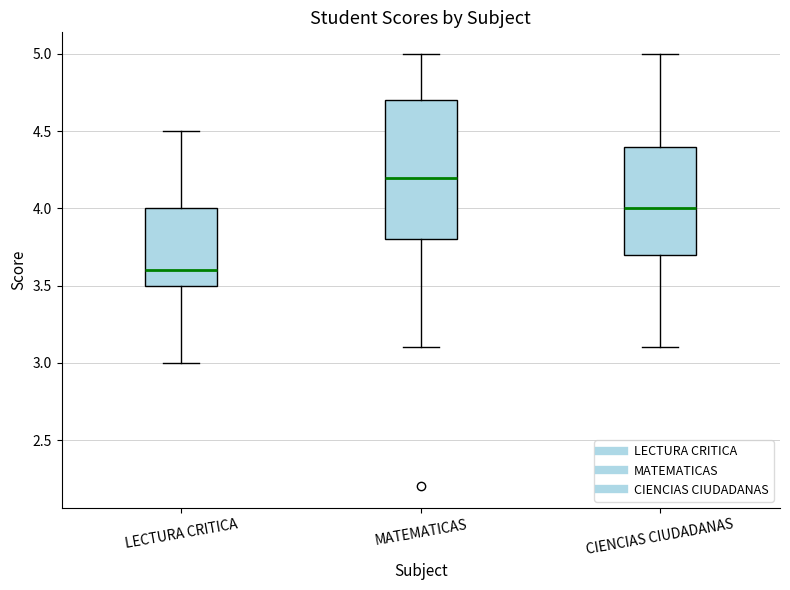

Reading left to right, transcribe this box plot: for each box, give where its median line is, the range the box spans, and where its two whiskers end, as read against the y-axis. The values are not printed on the chart, so give them approximately, as read against the axis.

LECTURA CRITICA: median 3.6, box 3.5 to 4.0, whiskers 3.0 to 4.5
MATEMATICAS: median 4.2, box 3.8 to 4.7, whiskers 3.1 to 5.0
CIENCIAS CIUDADANAS: median 4.0, box 3.7 to 4.4, whiskers 3.1 to 5.0